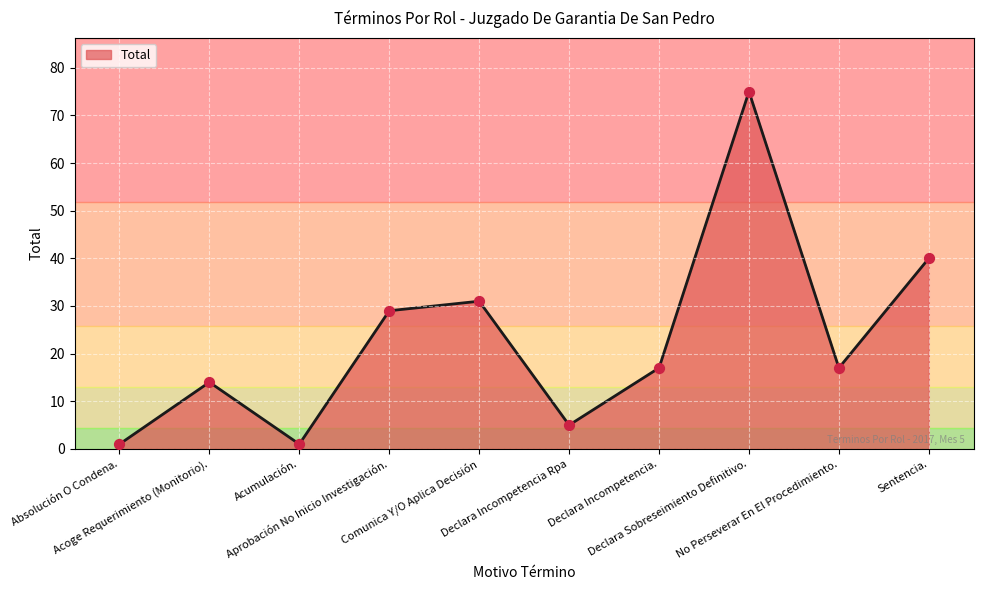

Approximately how many times larger is the value at Comunica Y/O Aplica Decisión compared to Declara Incompetencia.?

1.8